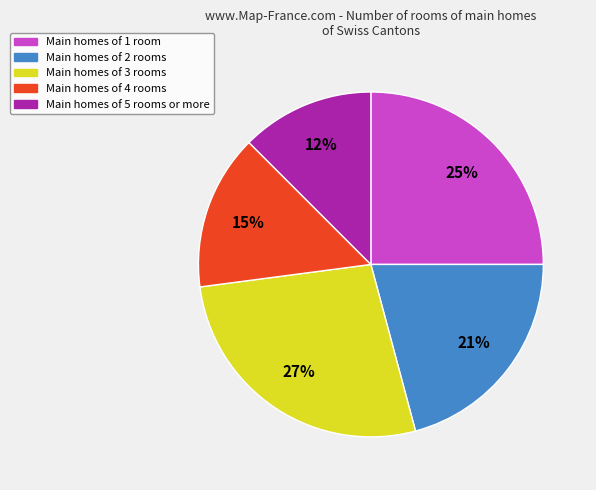

Is there any slice that represents more than half of the pie?

No